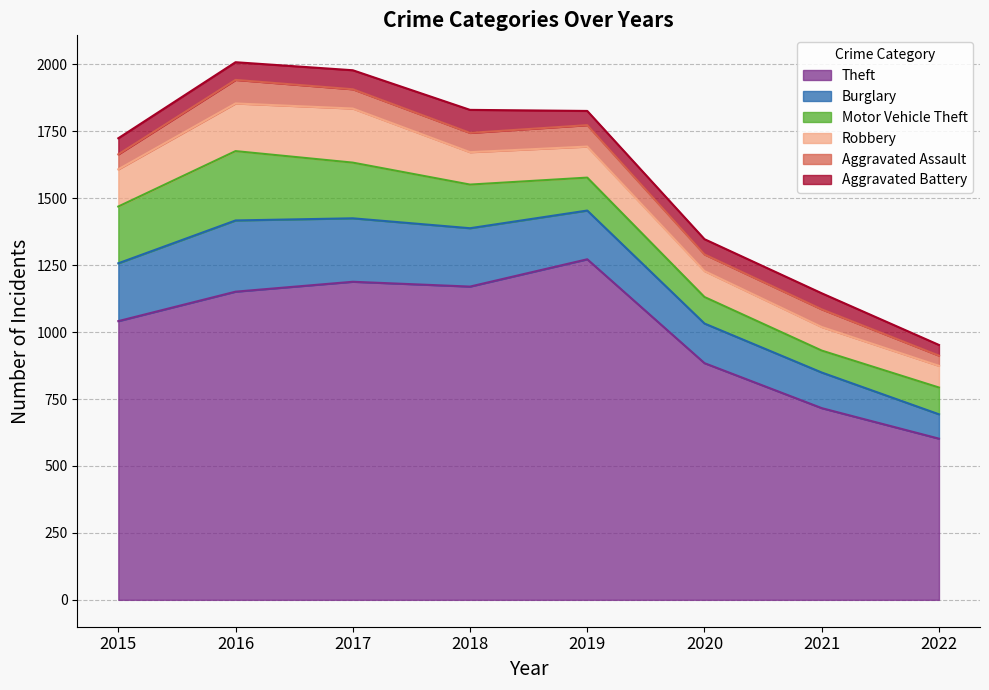

True or false: Theft and Aggravated Battery cross at least once.

False